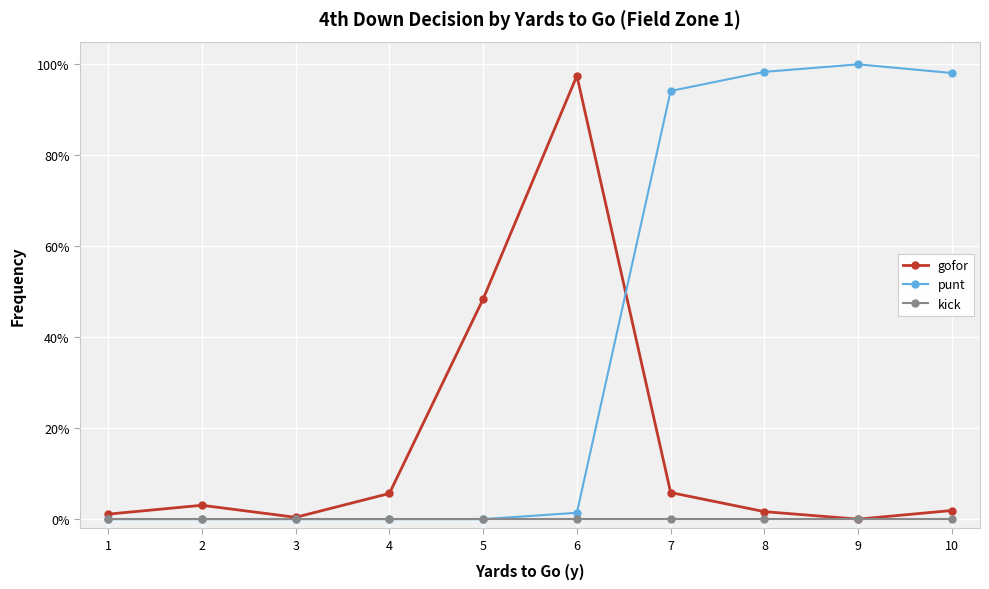

Between 8 and 6, which is larger?

6